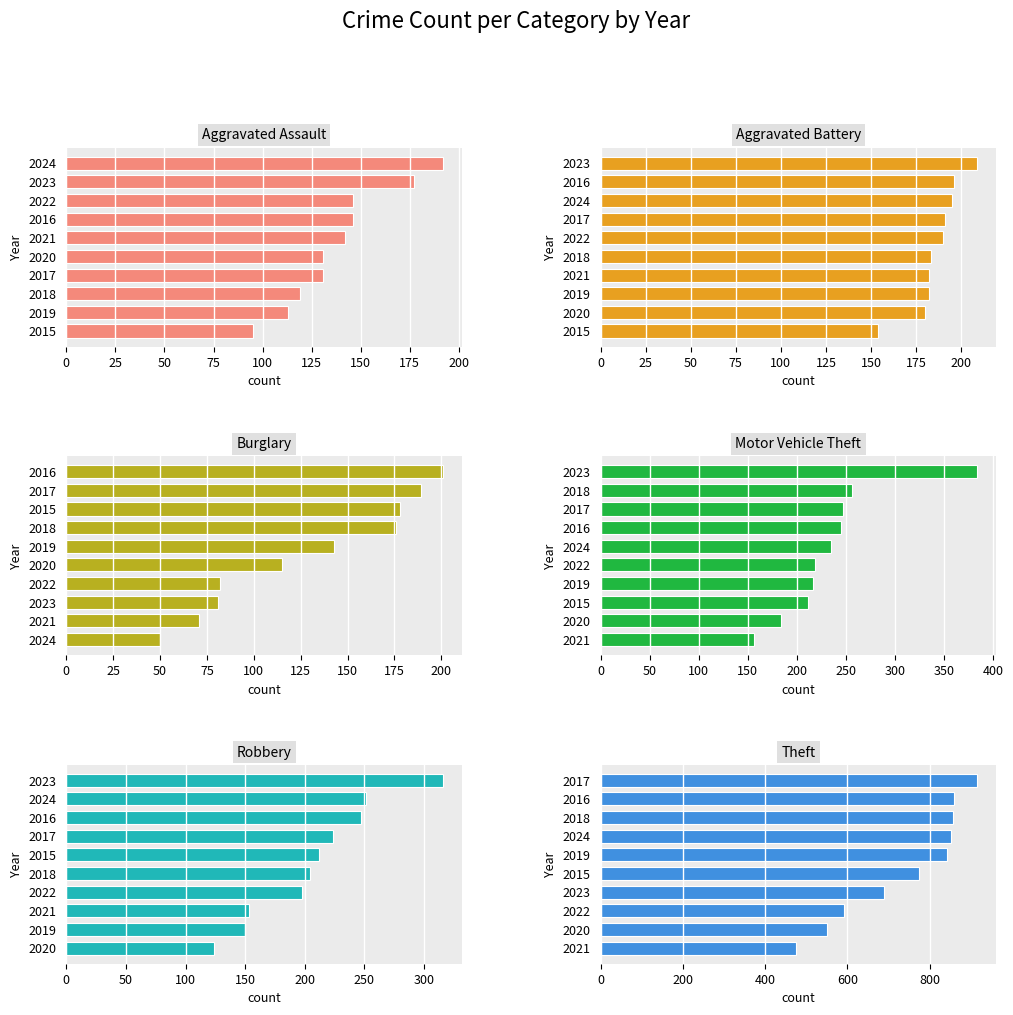

Does the chart contain stacked bars?

No